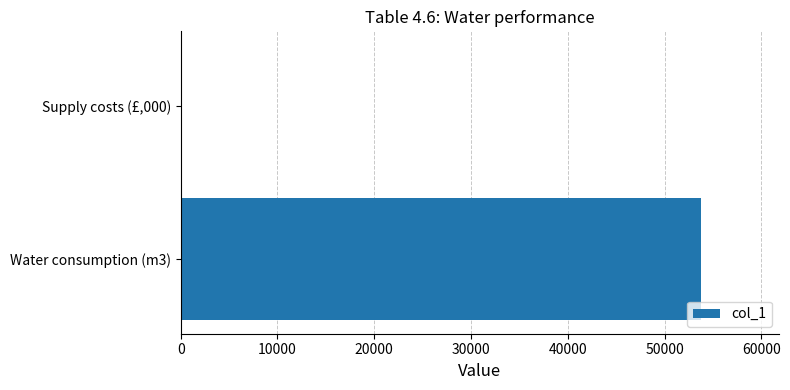

What is the sum of all values?

53843